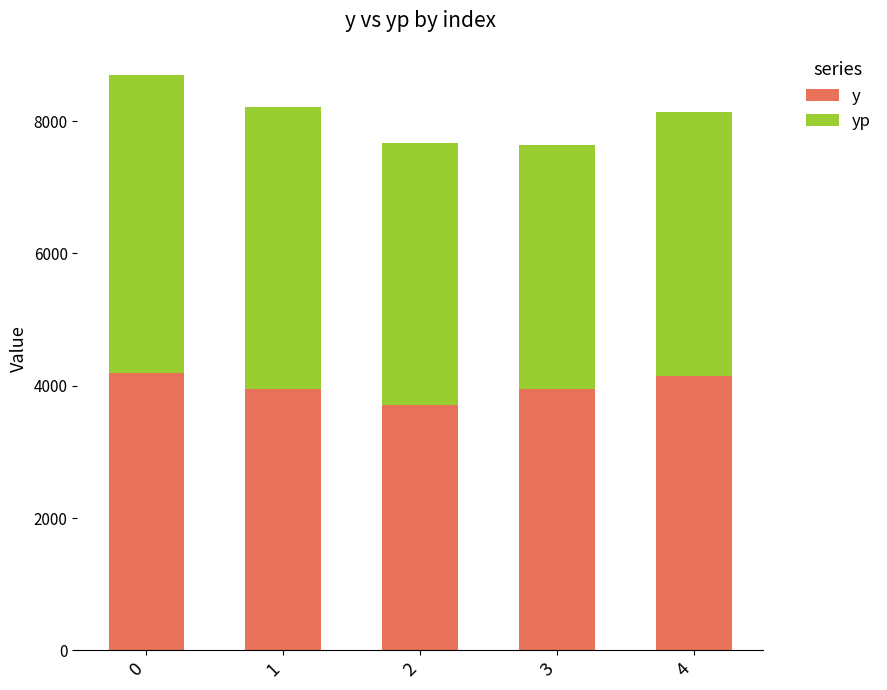

The y series shows 4185.9 at 0. True or false?

True